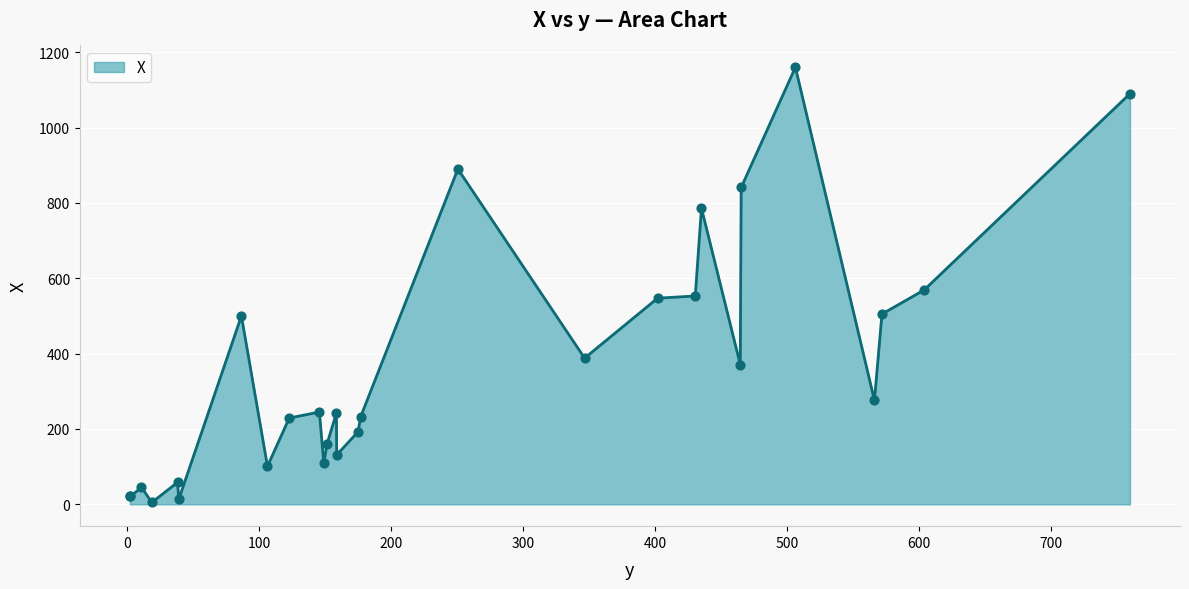

What is the difference between the maximum and minimum values?

1155.0